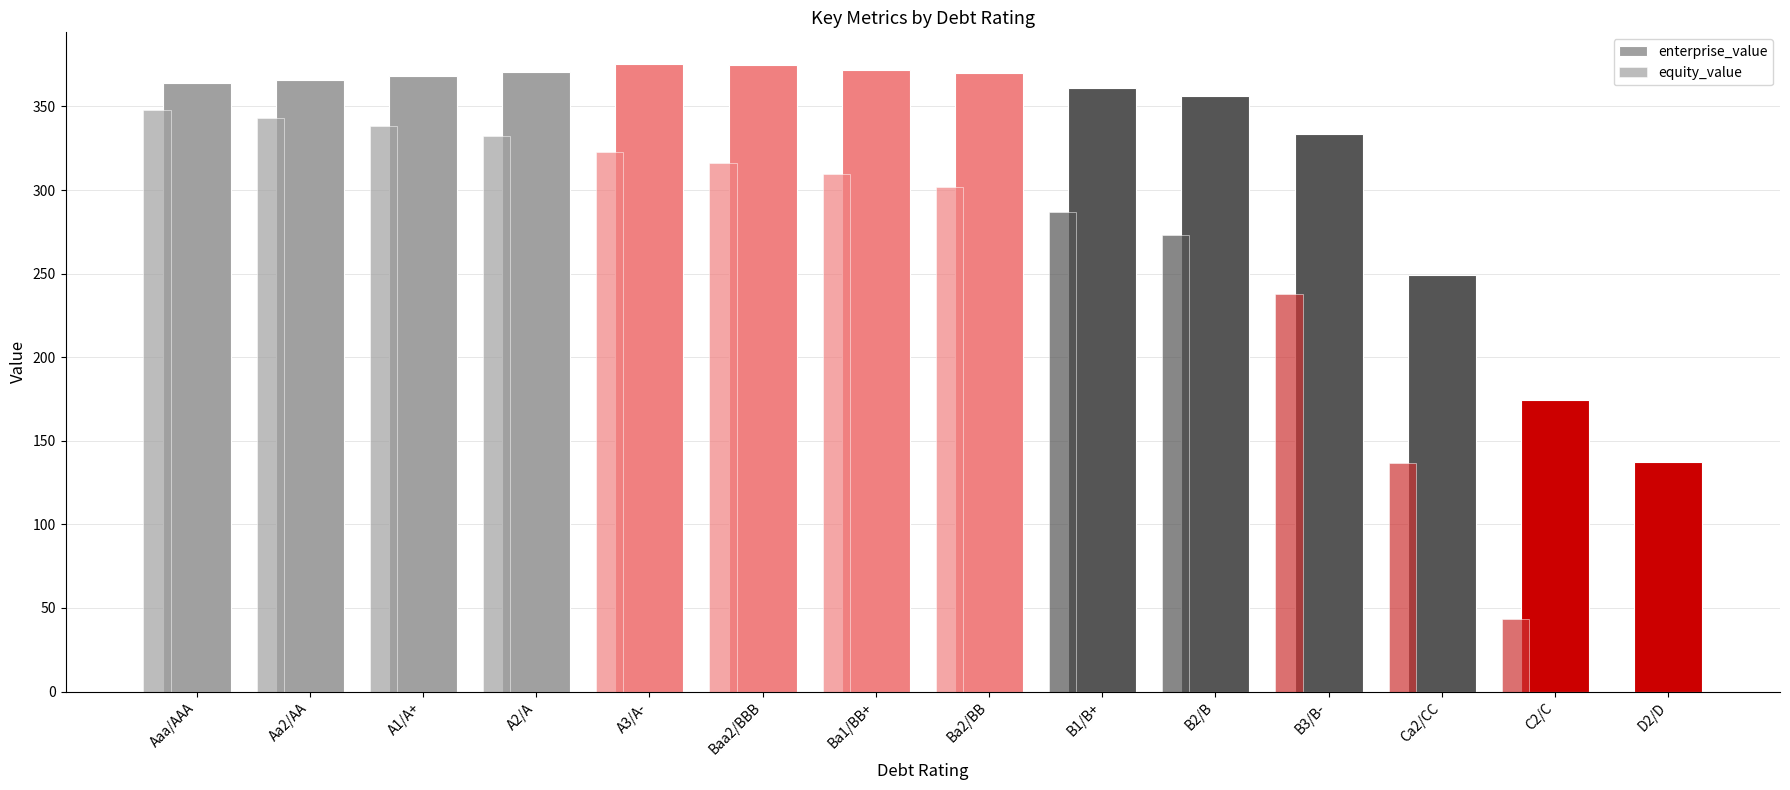

What is the difference between the second highest and minimum values in the enterprise_value series?

237.4